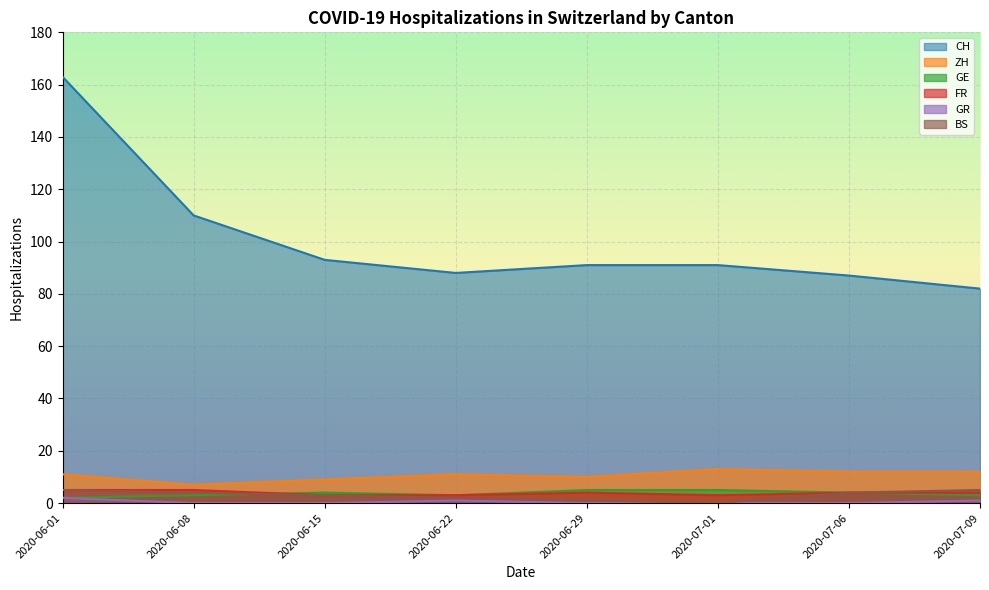

True or false: FR and ZH cross at least once.

False